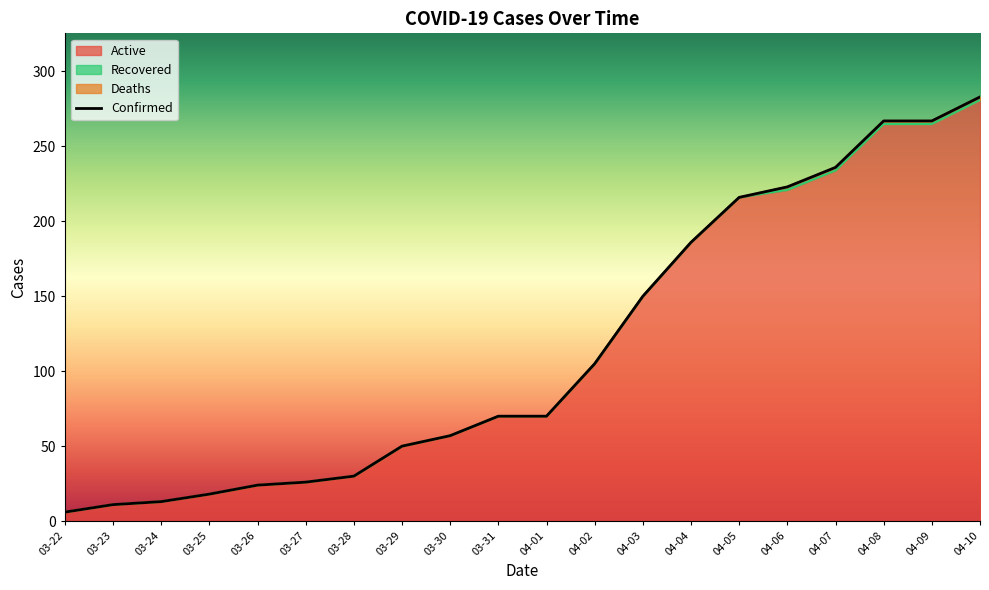

Which series has the largest total across all categories?

Confirmed